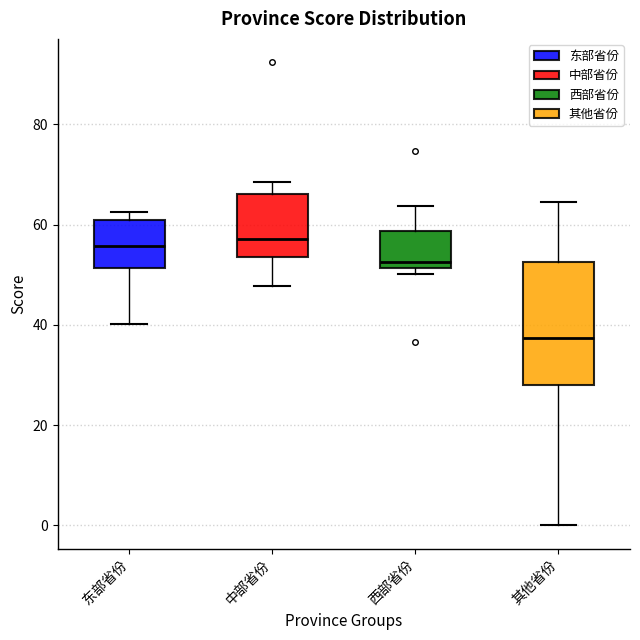

Reading left to right, transcribe this box plot: for each box, give where its median line is, the range the box spans, and where its two whiskers end, as read against the y-axis. The values are not printed on the chart, so give them approximately, as read against the axis.

东部省份: median 56, box 52 to 60, whiskers 40 to 62
中部省份: median 58, box 54 to 66, whiskers 48 to 68
西部省份: median 52 (just above the box's lower edge), box 52 to 58, whiskers 50 to 64
其他省份: median 38, box 28 to 52, whiskers 0 to 64